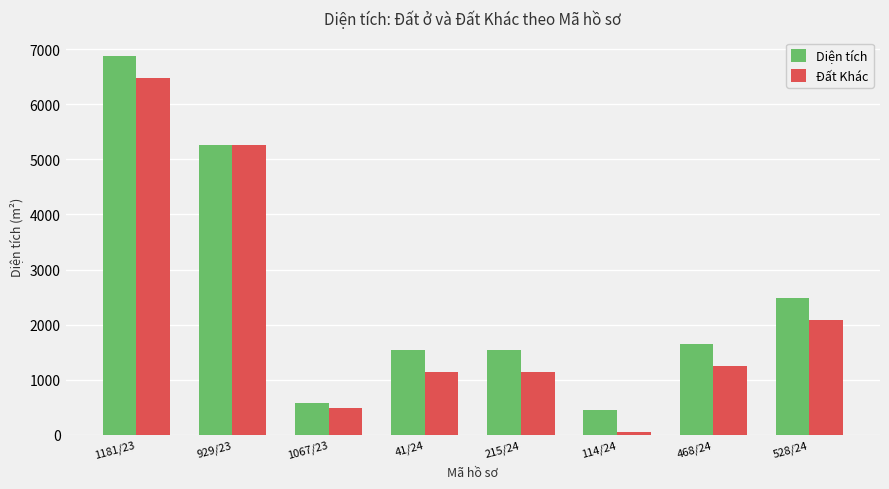

Reading left to right, what are all the values shown in this chart?

Diện tích: 1181/23=6870.9	929/23=5259.3	1067/23=579.6	41/24=1542.9	215/24=1542.9	114/24=447.8	468/24=1641.7	528/24=2484.5
Đất Khác: 1181/23=6470.9	929/23=5259.3	1067/23=479.6	41/24=1142.9	215/24=1142.9	114/24=57.8	468/24=1241.7	528/24=2084.5